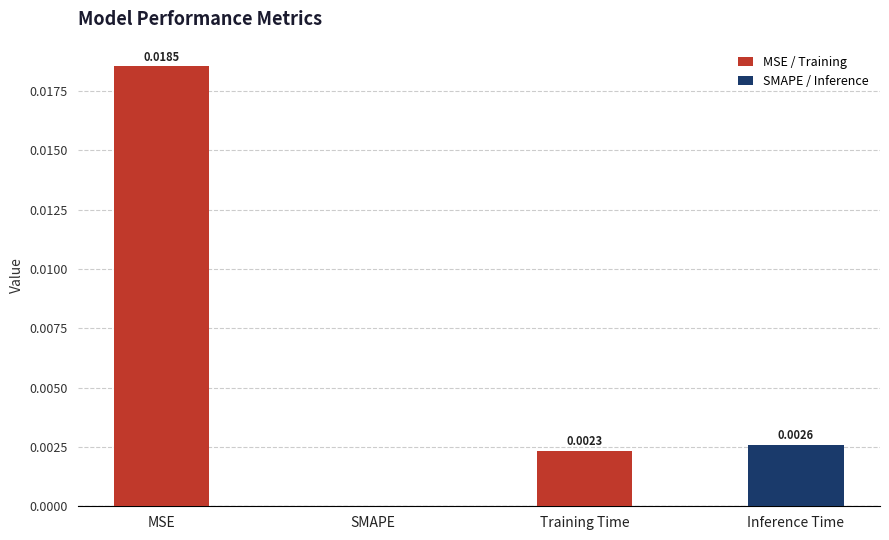

How many data points are above 0?

3